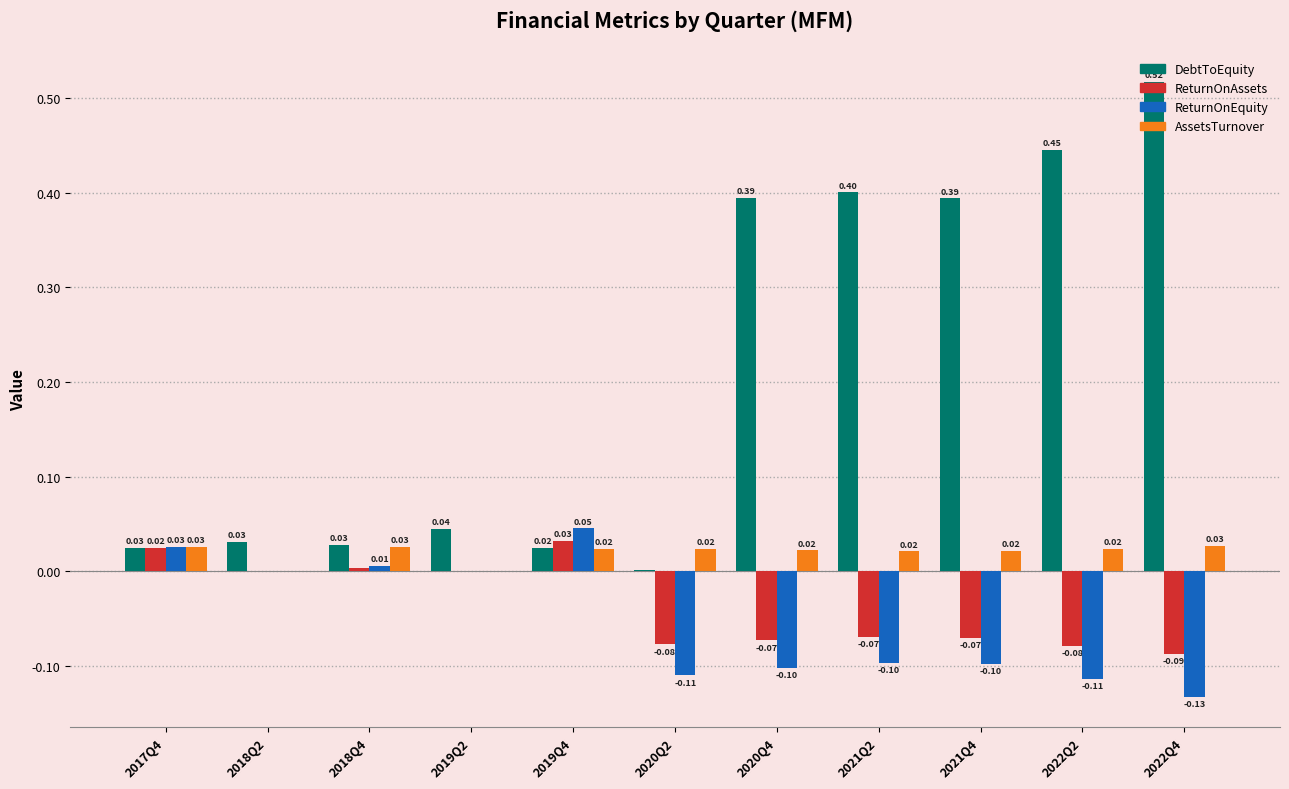

Which series changed the most between 2020Q2 and 2021Q2?

DebtToEquity